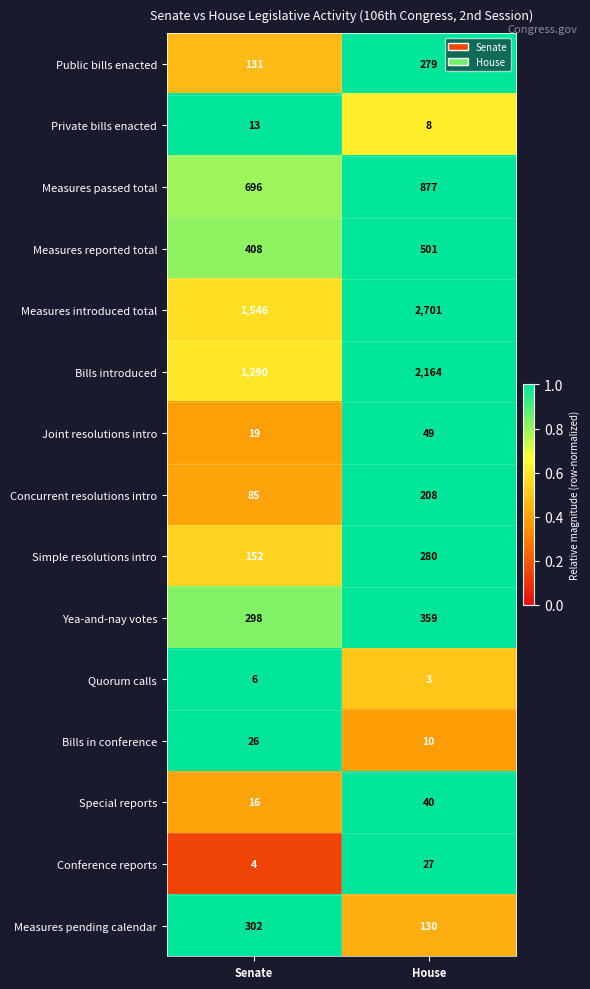

Reading left to right, what are all the values shown in this chart?

Public bills enacted: 131	279
Private bills enacted: 13	8
Measures passed total: 696	877
Measures reported total: 408	501
Measures introduced total: 1546	2701
Bills introduced: 1290	2164
Joint resolutions intro: 19	49
Concurrent resolutions intro: 85	208
Simple resolutions intro: 152	280
Yea-and-nay votes: 298	359
Quorum calls: 6	3
Bills in conference: 26	10
Special reports: 16	40
Conference reports: 4	27
Measures pending calendar: 302	130